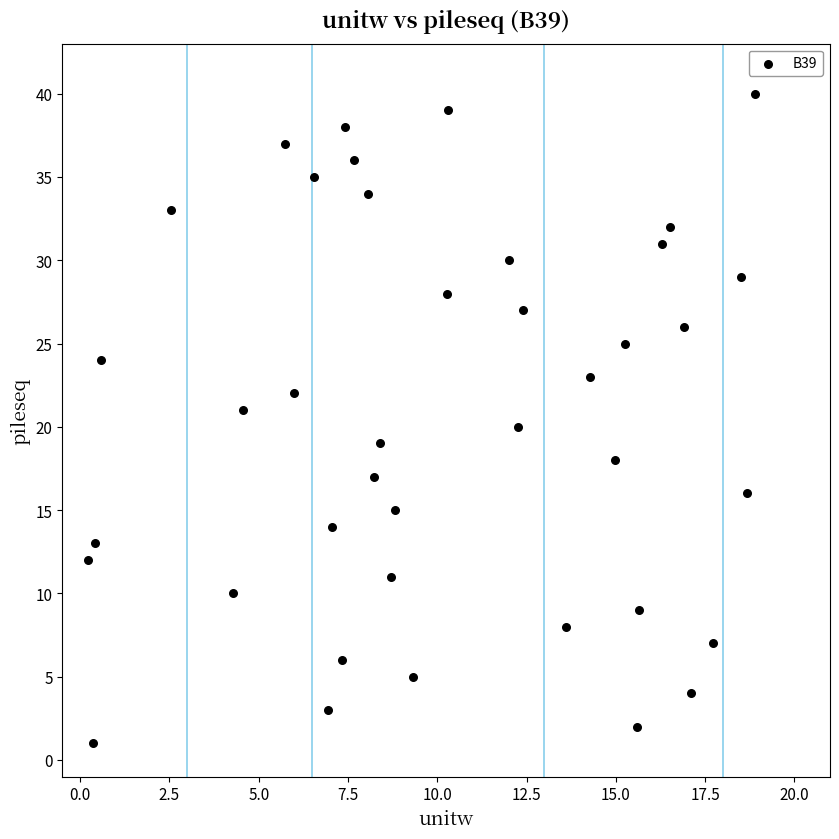

What is the range of Y values (max minus min)?

39